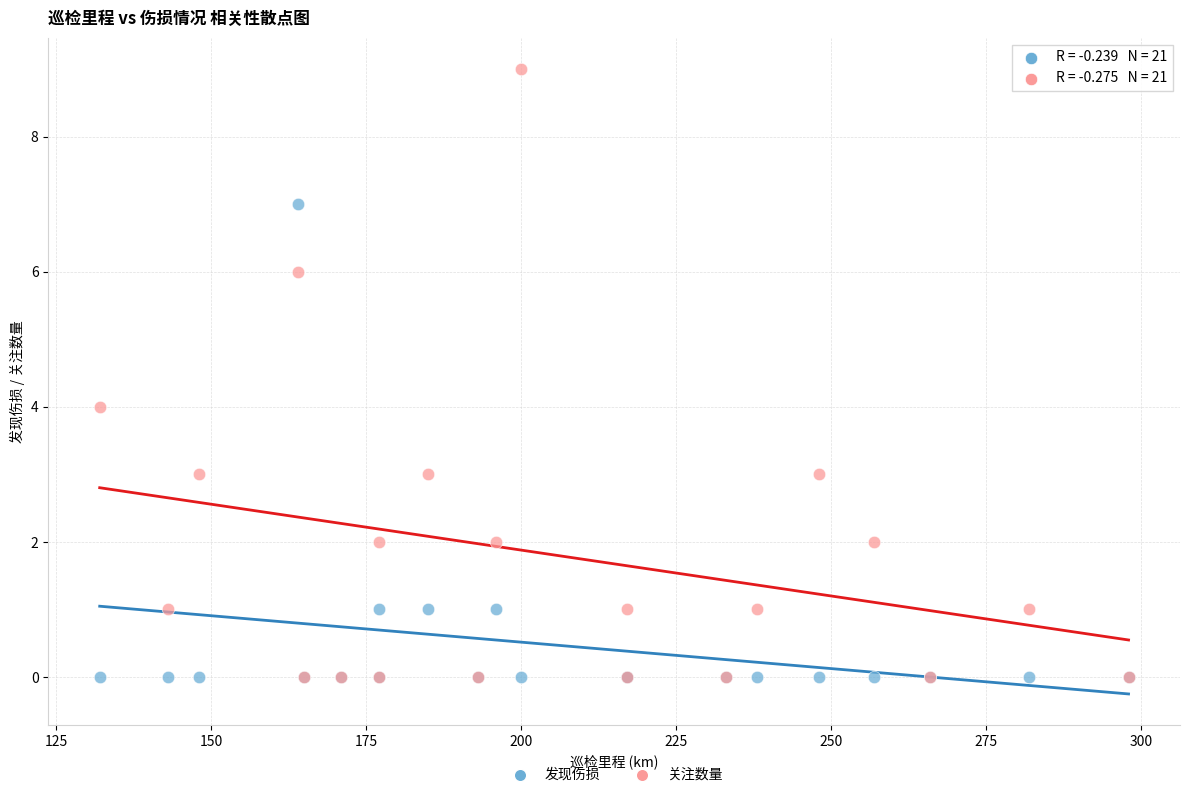

What are all the series names shown in the legend?

发现伤损, 关注数量